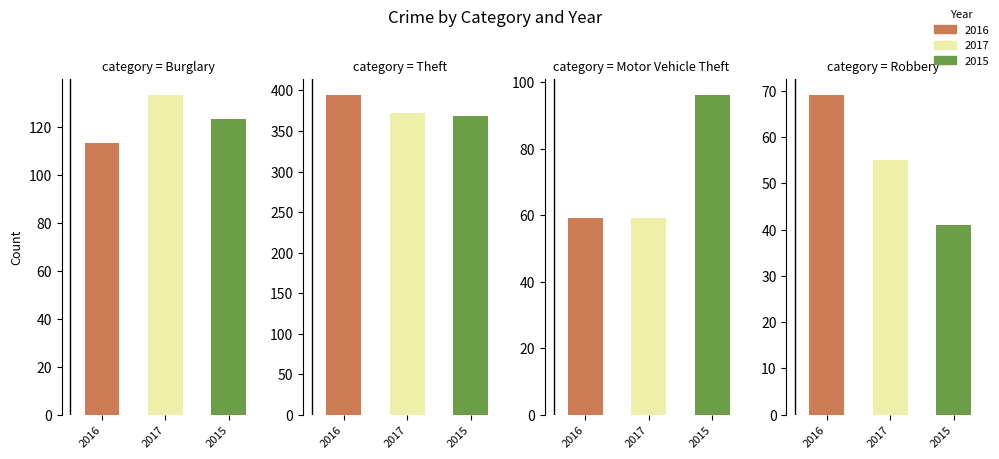

Which series has the largest total across all categories?

2016